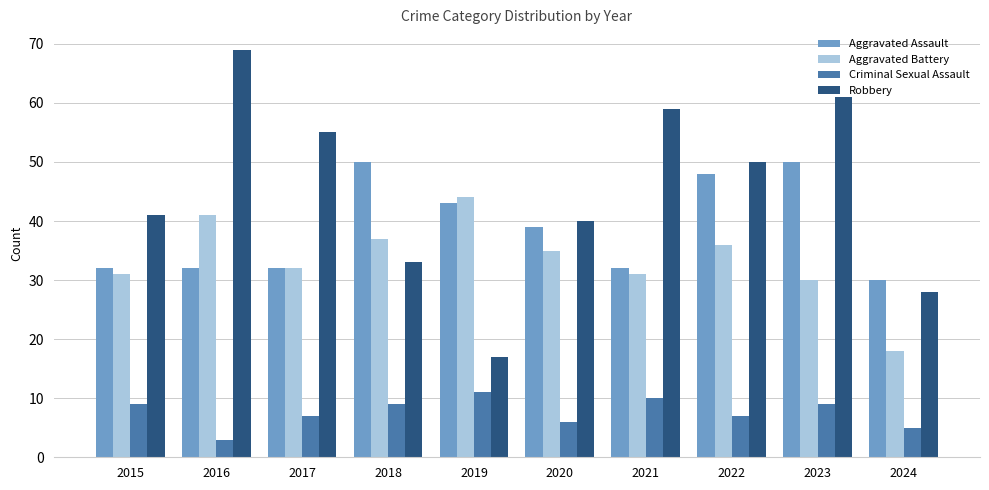

What value does the Aggravated Battery series have at 2021?

31